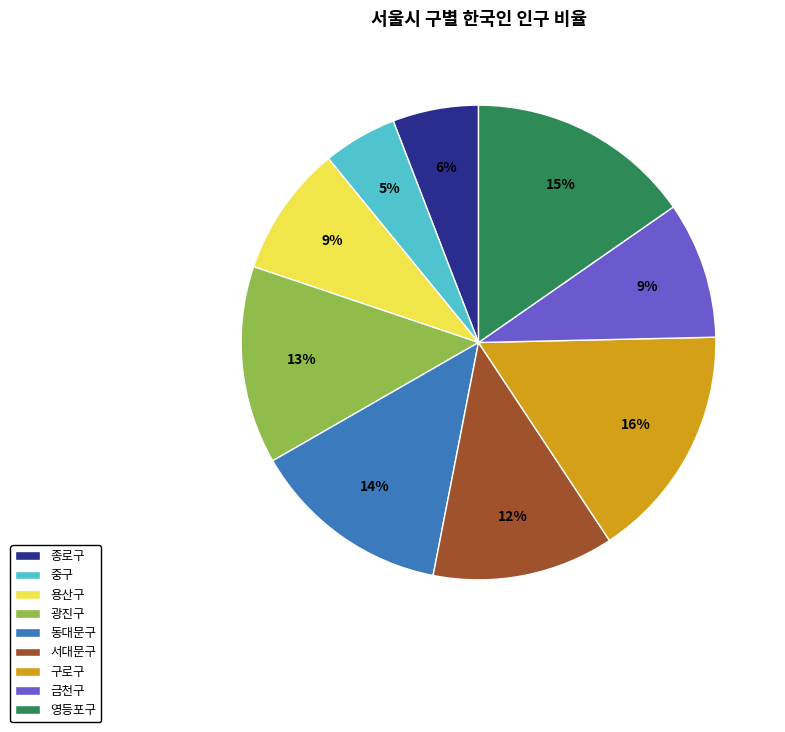

What percentage is the 서대문구 slice, to the nearest percent?

12%